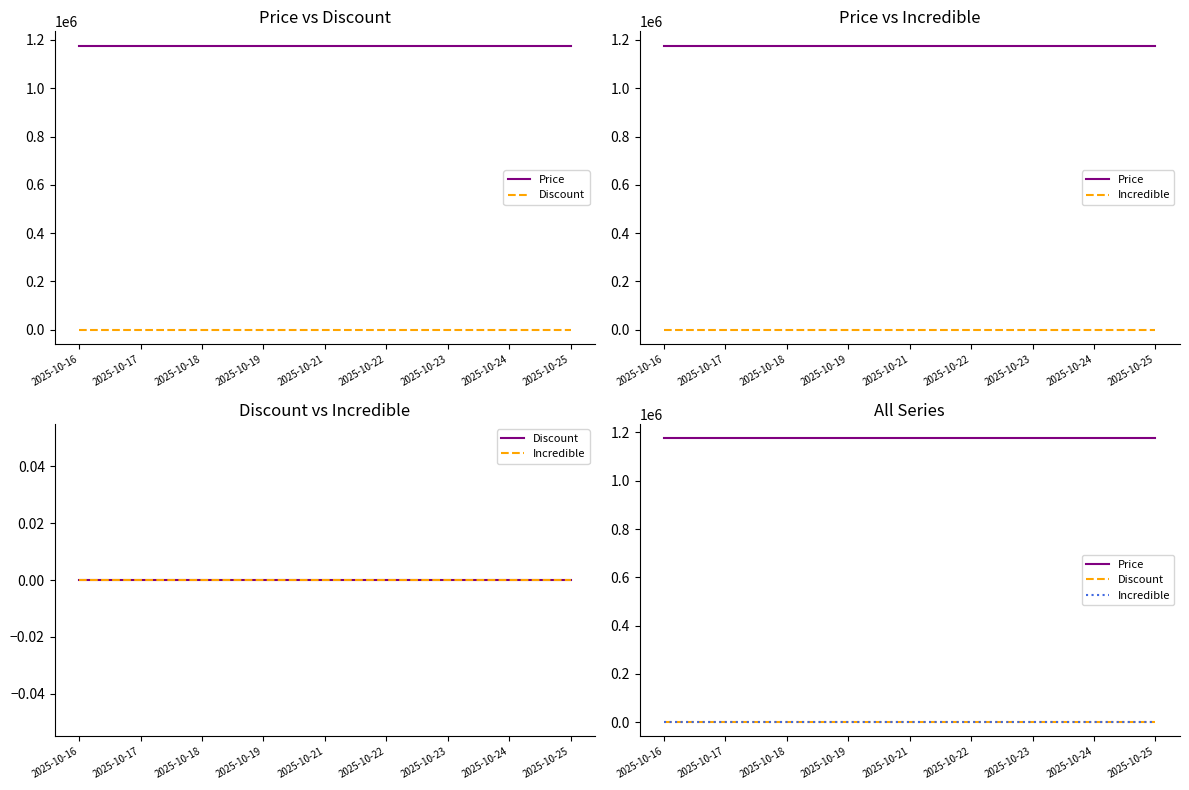

List the labels in order of Discount value, largest first.

2025-10-16, 2025-10-17, 2025-10-18, 2025-10-19, 2025-10-21, 2025-10-22, 2025-10-23, 2025-10-24, 2025-10-25